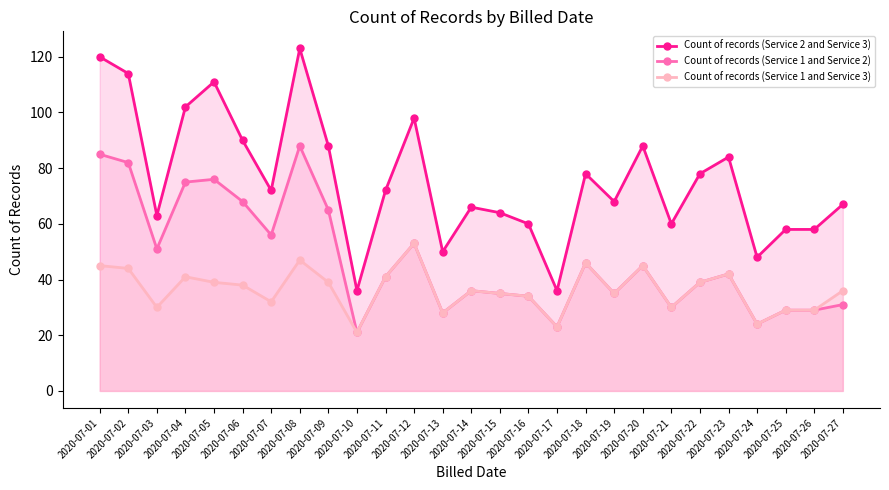

Rank the series by their maximum value, from highest to lowest.

Count of records (Service 2 and Service 3), Count of records (Service 1 and Service 2), Count of records (Service 1 and Service 3)